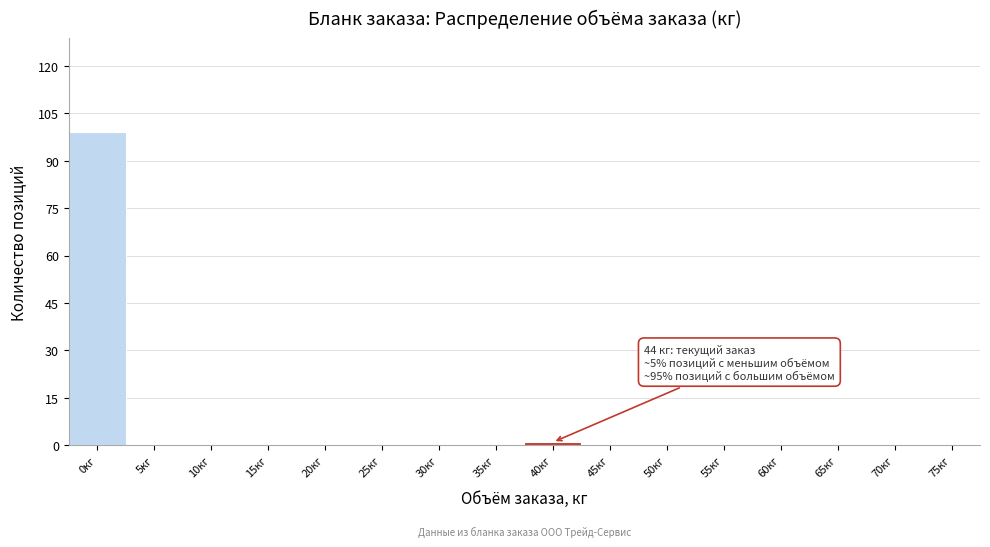

Reading right to left, transcribe all the data shown in this chart.

75кг=0	70кг=0	65кг=0	60кг=0	55кг=0	50кг=0	45кг=0	40кг=1	35кг=0	30кг=0	25кг=0	20кг=0	15кг=0	10кг=0	5кг=0	0кг=99